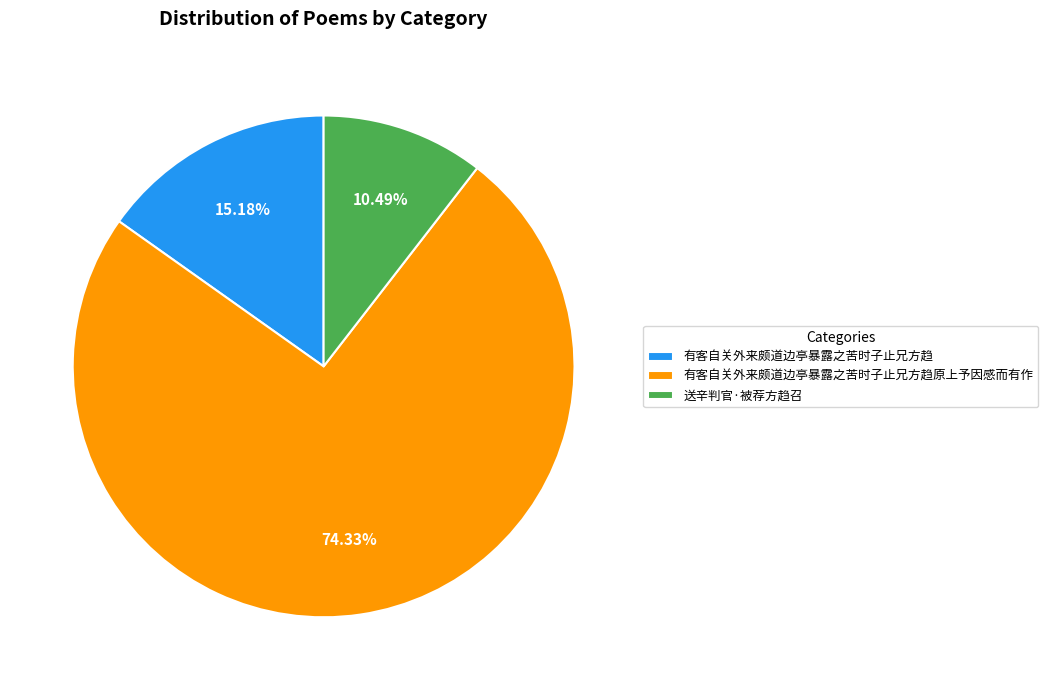

To the nearest percent, what percentage of the pie is 有客自关外来颇道边亭暴露之苦时子止兄方趋?

15%